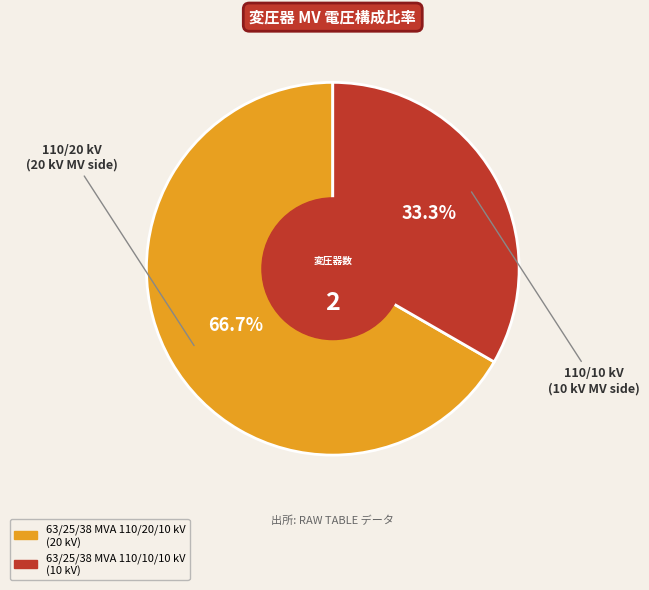

Rank the categories by value from lowest to highest.

63/25/38 MVA 110/10/10 kV, 63/25/38 MVA 110/20/10 kV